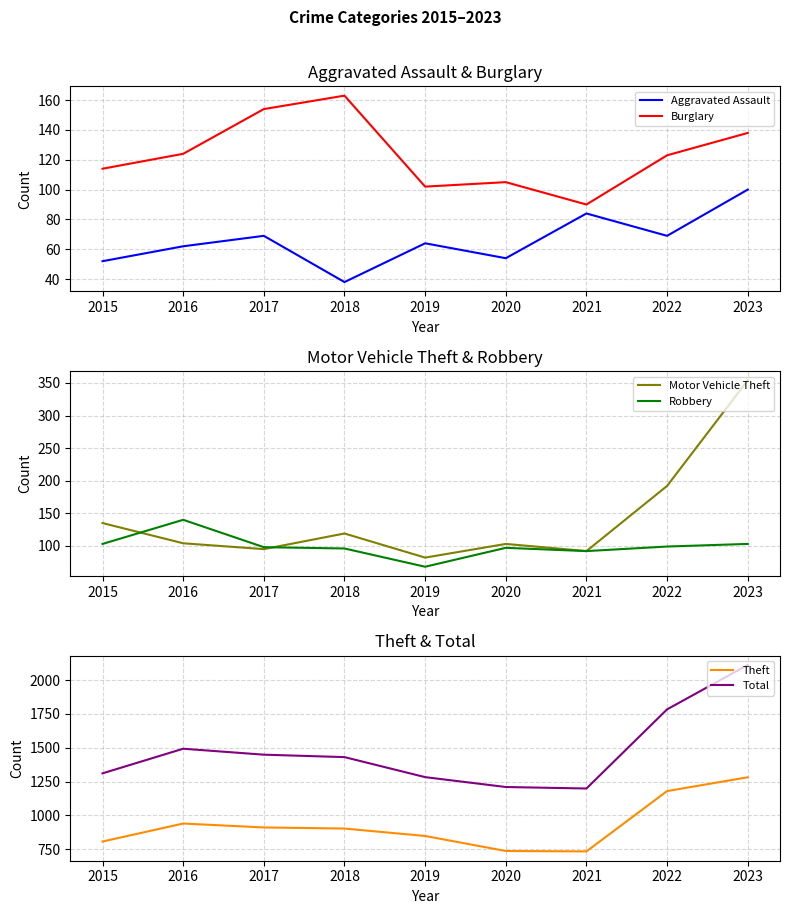

In Theft, how many points are higher than both neighbors (excluding endpoints)?

1